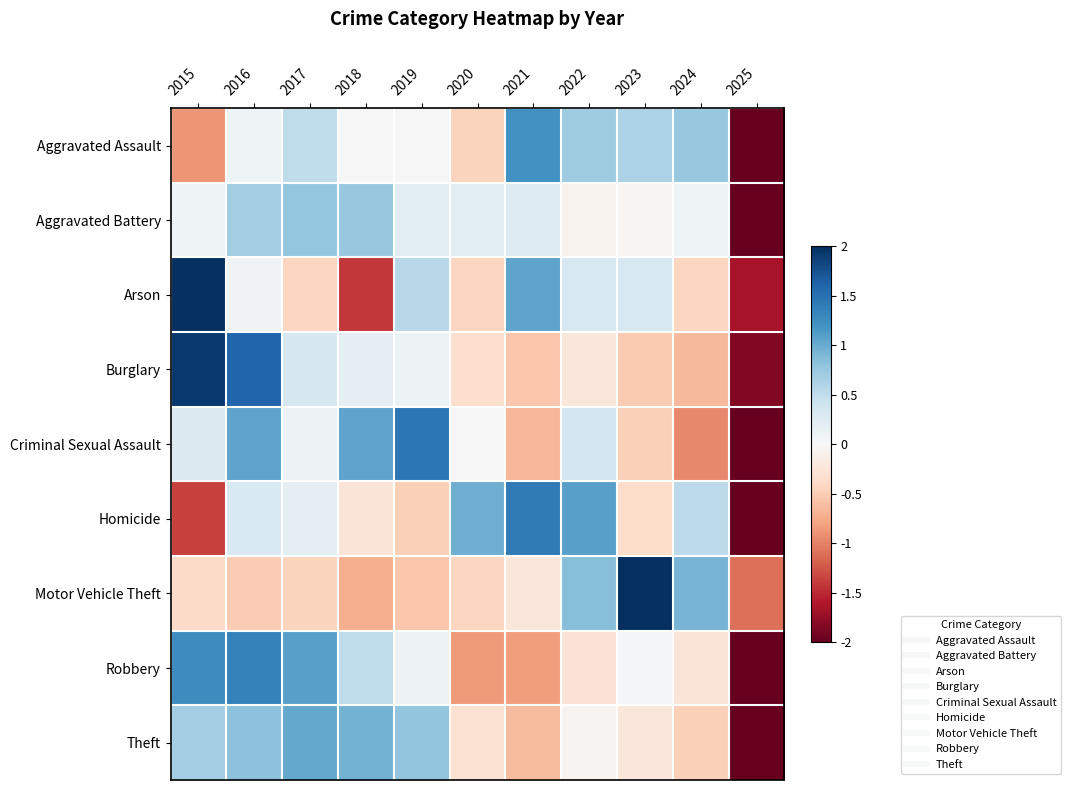

What is the difference between the highest and lowest values at 2015?

3.4